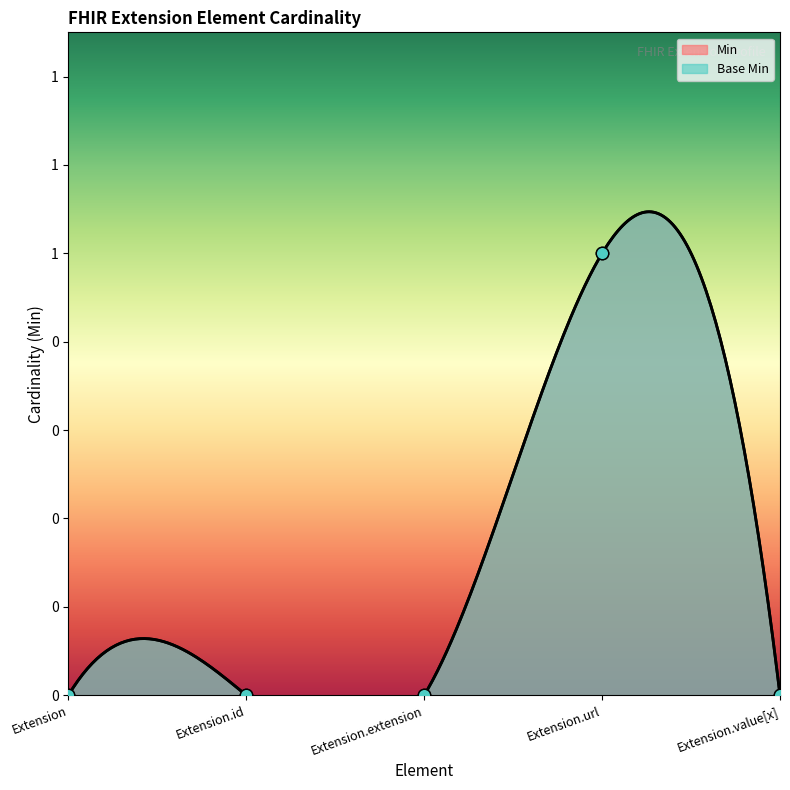

Which series reaches the maximum Y coordinate?

Min